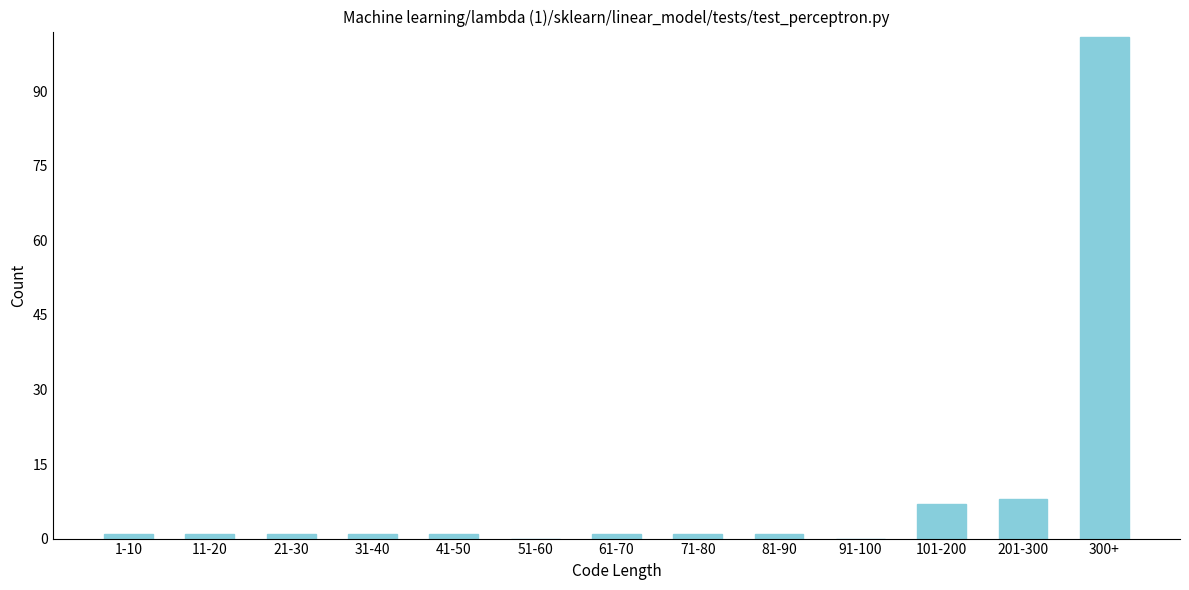

Reading left to right, what are all the values shown in this chart?

1-10=1	11-20=1	21-30=1	31-40=1	41-50=1	51-60=0	61-70=1	71-80=1	81-90=1	91-100=0	101-200=7	201-300=8	300+=101